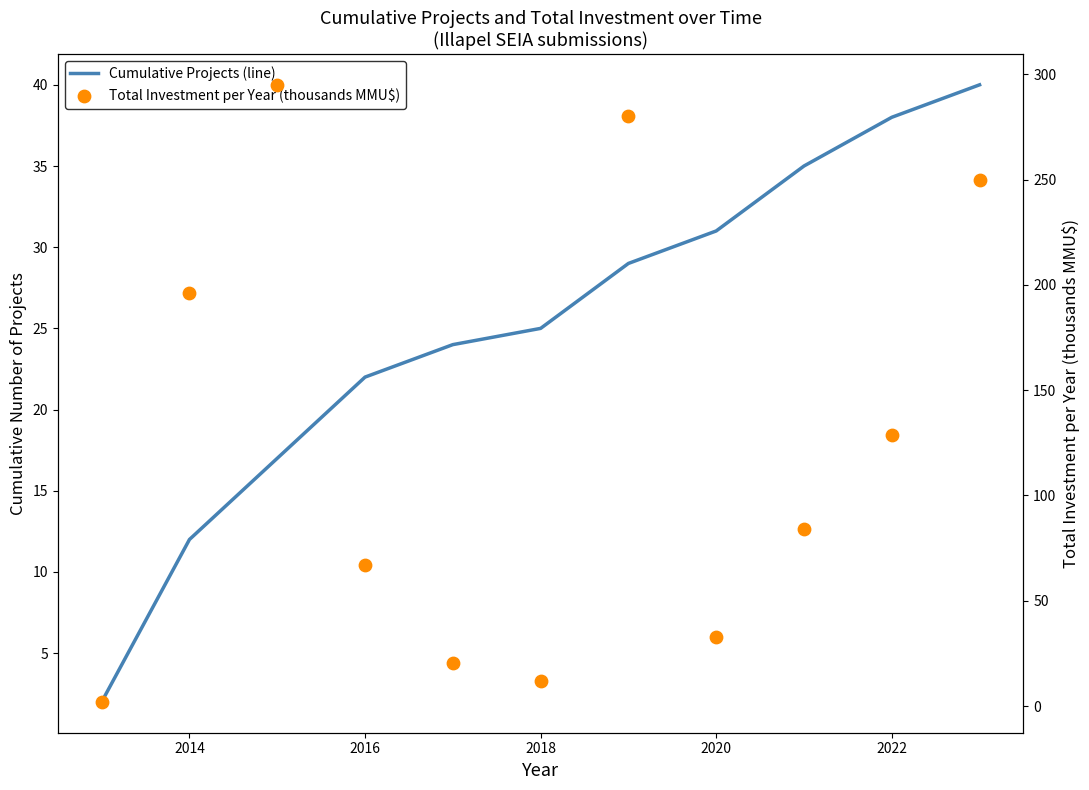

Which series contains the lowest Y value?

Cumulative Projects (line)